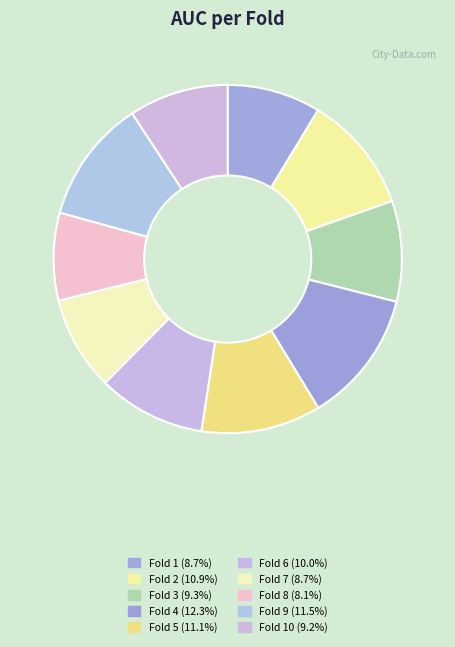

How many segments does this pie chart have?

10